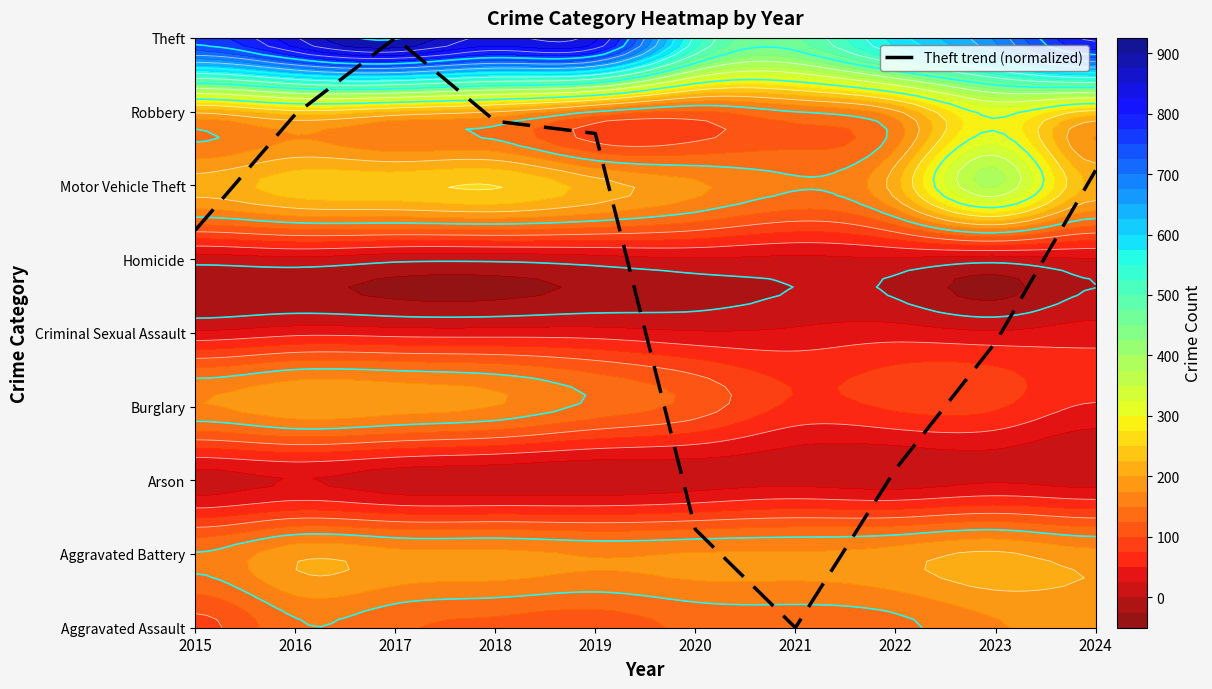

Which label corresponds to the smallest value in the chart?

2021